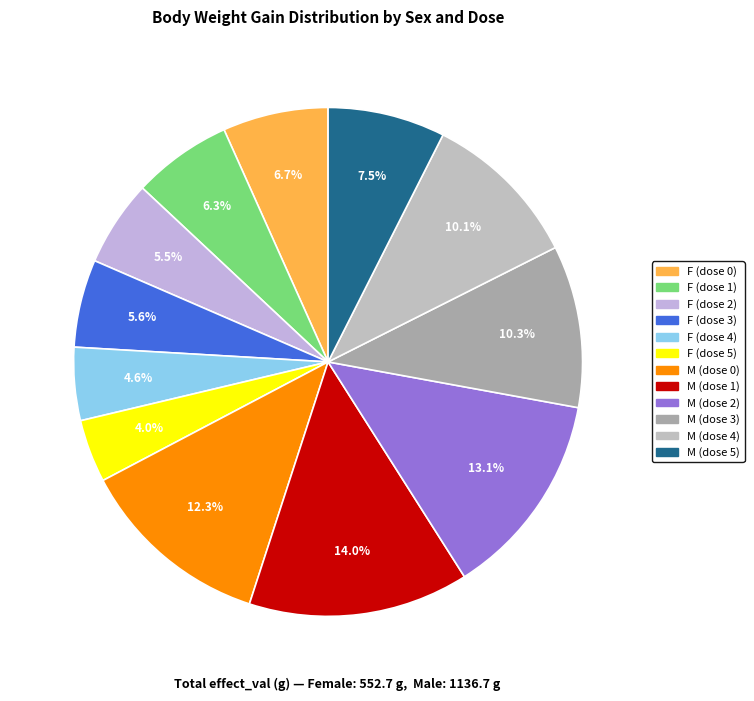

Does any single category account for the majority?

No